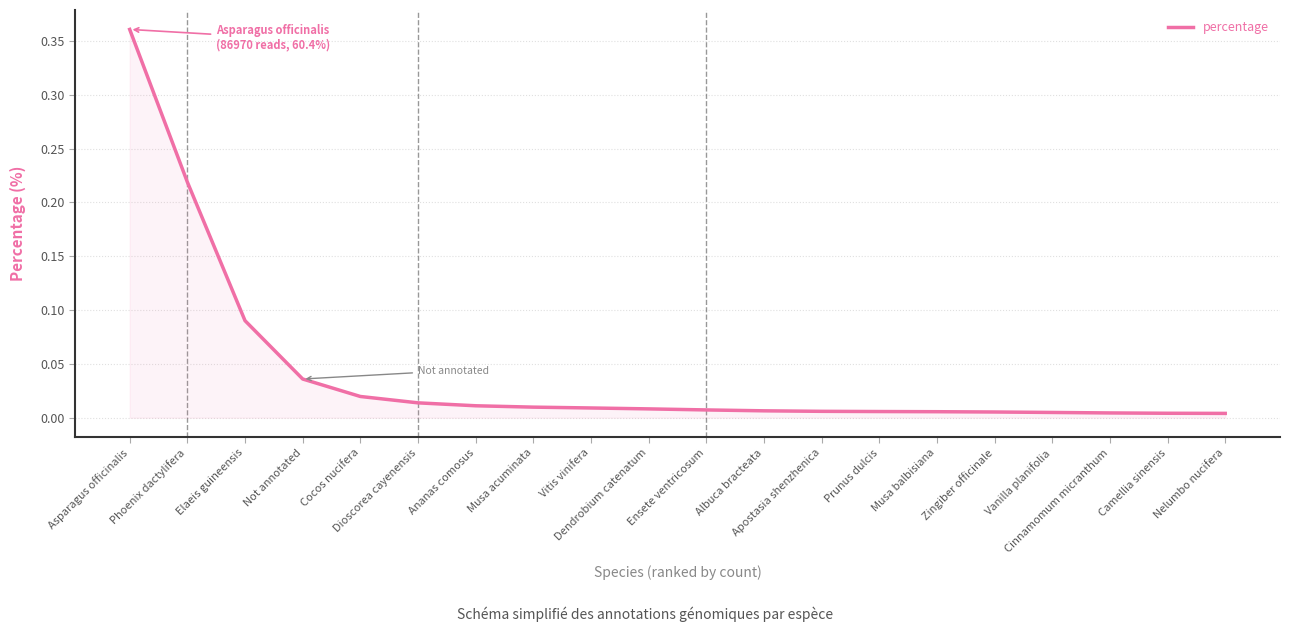

How many lines are shown in the chart?

1